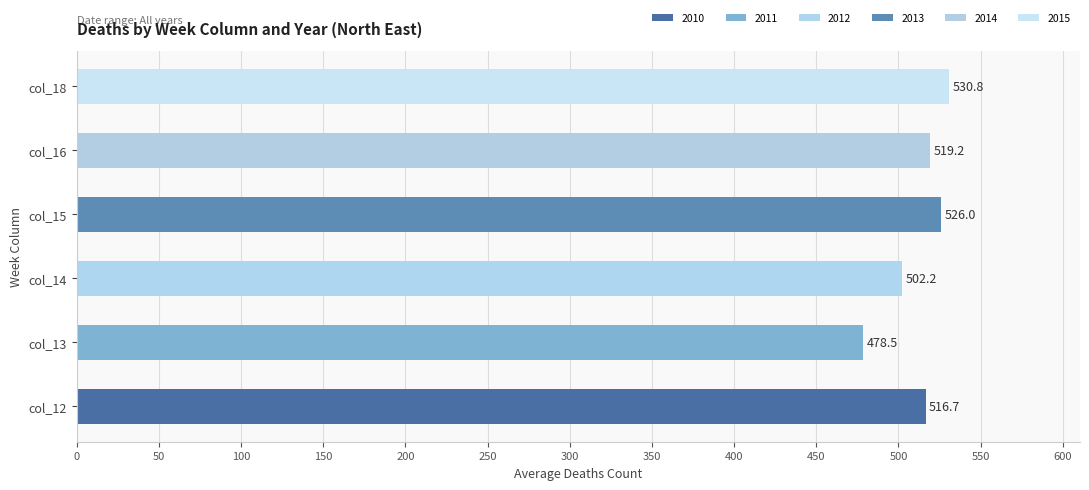

What is the difference between the maximum and minimum values?

52.3